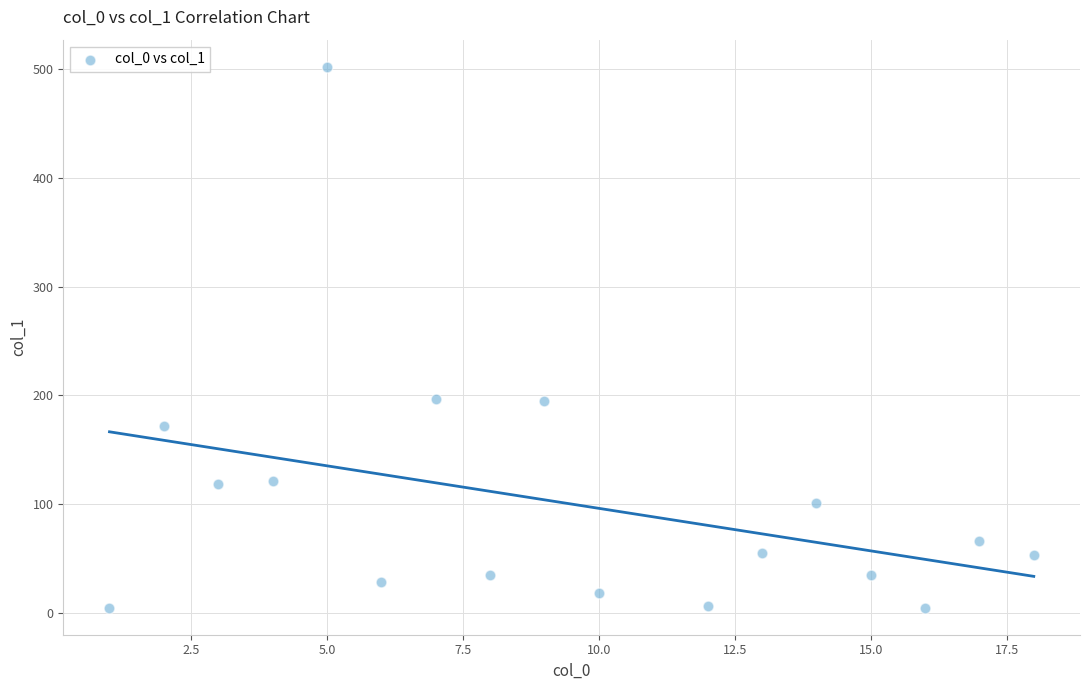

What is the range of X values (max minus min)?

17.0